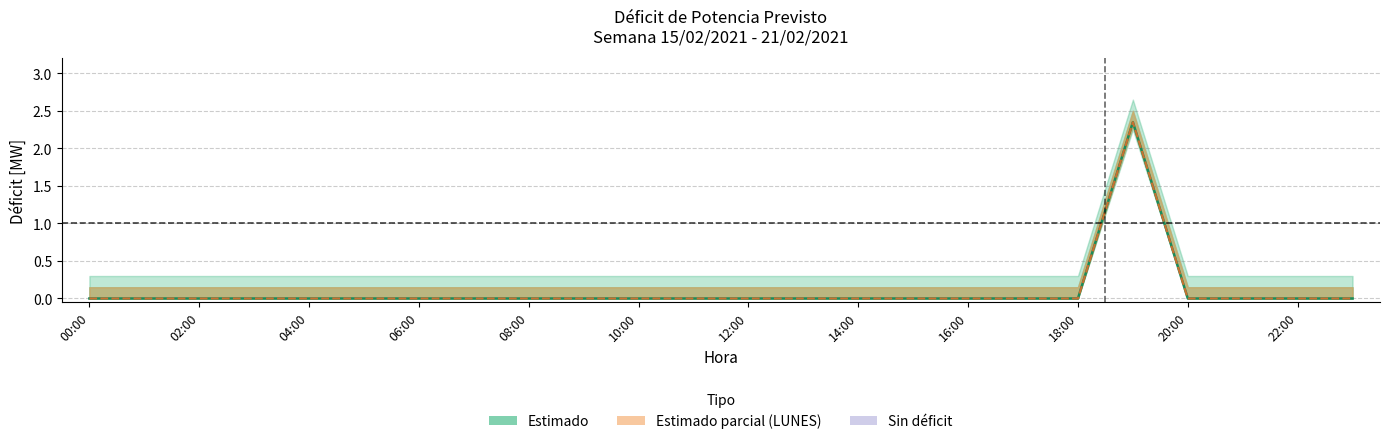

What is the label of the 9th point from the right?

15